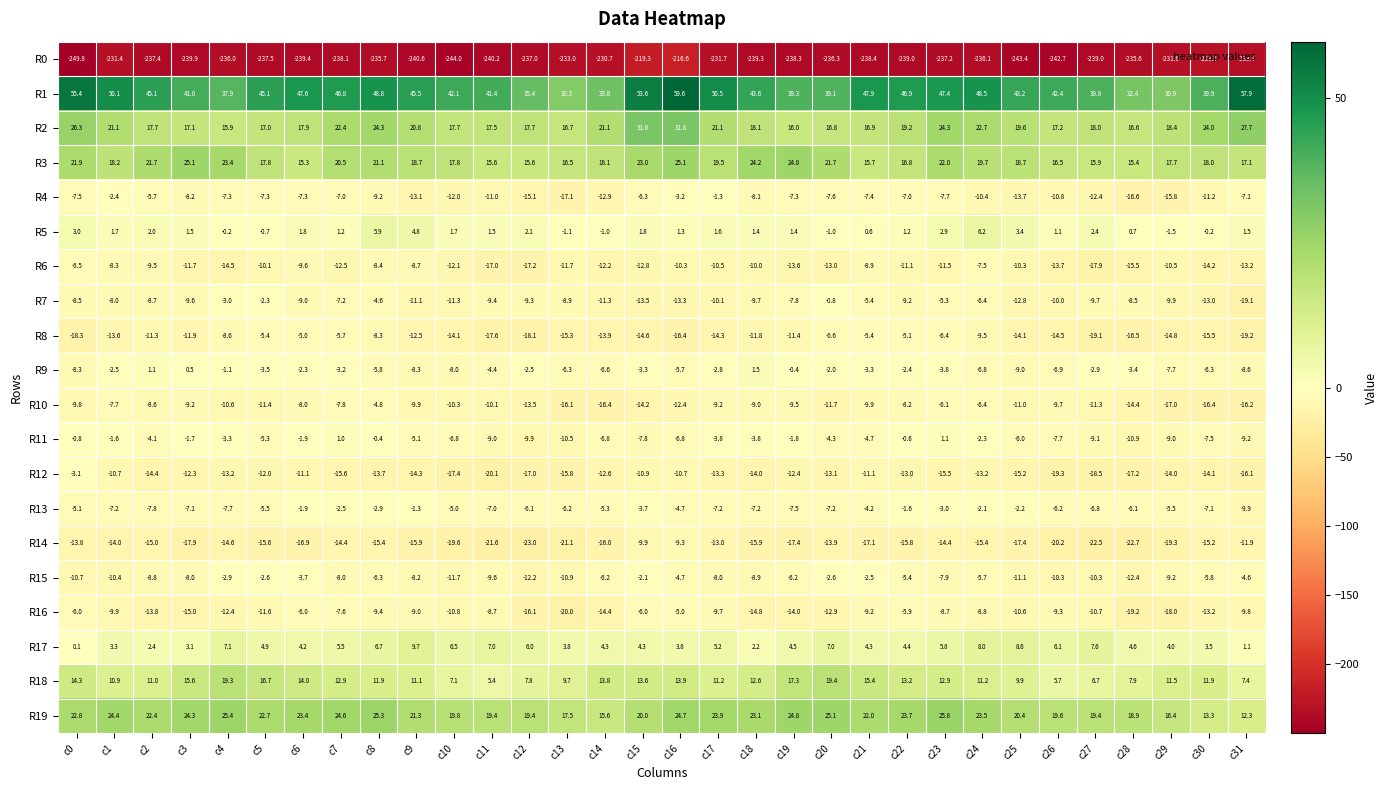

What is the difference between the highest and lowest values at c3?

280.9